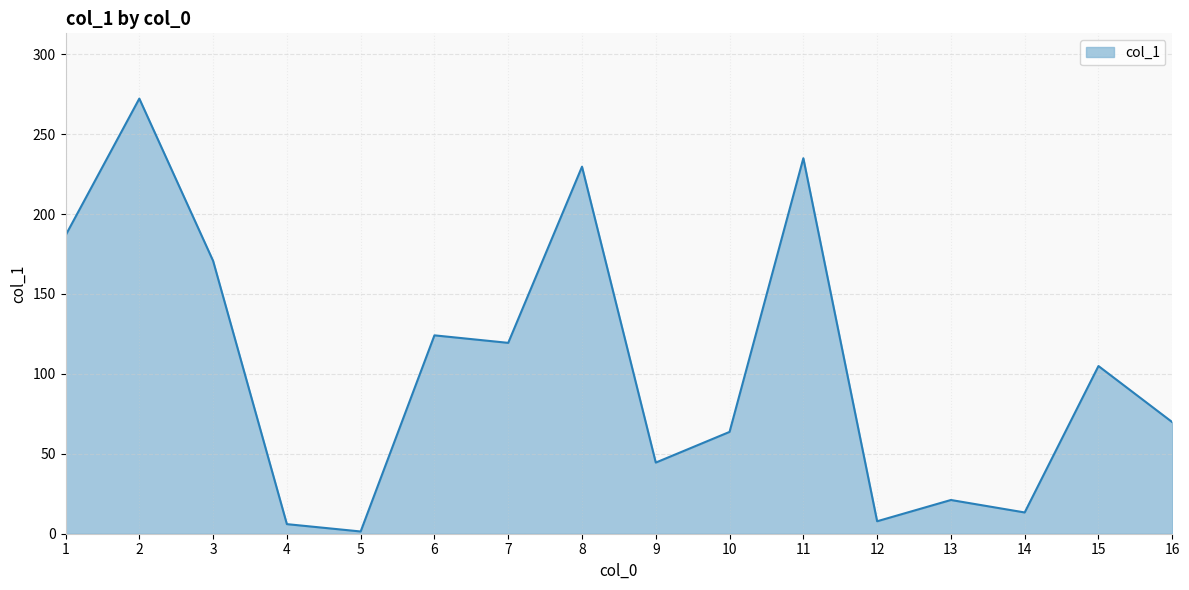

Is it true that the value at 16 is 118.1?

False